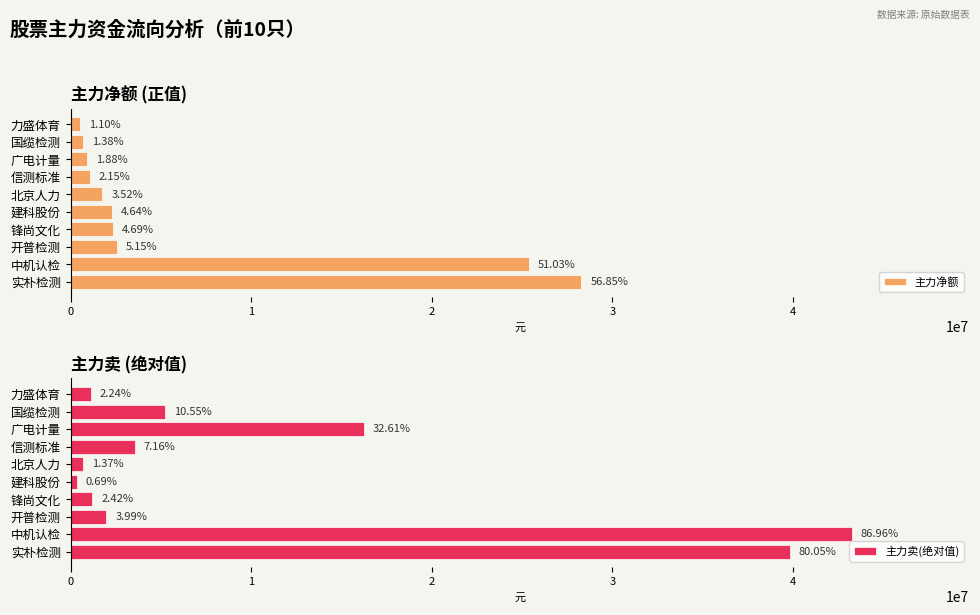

Reading right to left, what are all the values shown in this chart?

主力净额: 546097	687925	934022	1071140	1752514	2309314	2335091	2559806	25389263	28284174
主力卖(绝对值): 1114414	5248670	16223343	3564342	682289	344999	1202405	1982946	43262910	39828782